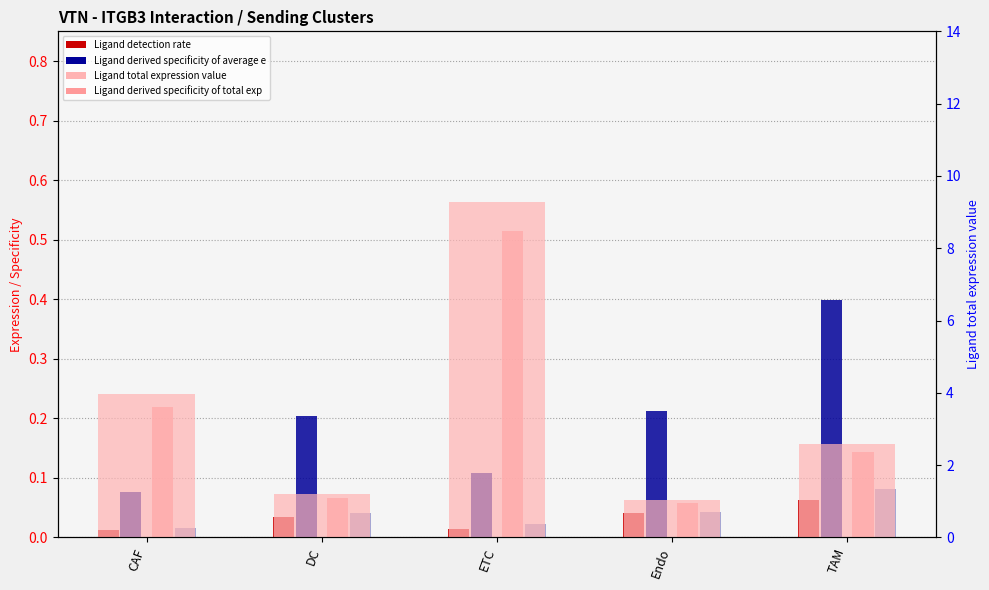

The Ligand total expression value series shows 0.7 at DC. True or false?

False